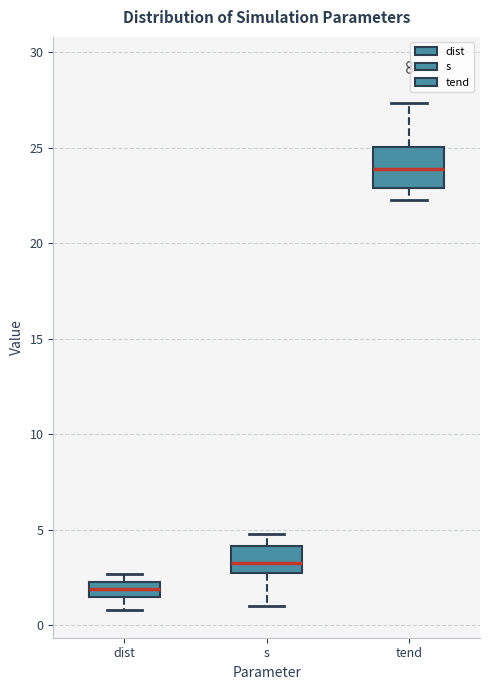

Reading left to right, read every box against the y-axis: the position of its median line, the range the box covers, and the ends of its whiskers. The values are not printed on the chart, so give them approximately, as read against the axis.

dist: median 2.0, box 1.5 to 2.5, whiskers 1.0 to 2.5 (above the box's upper edge)
s: median 3.0, box 2.5 to 4.0, whiskers 1.0 to 5.0
tend: median 24.0, box 23.0 to 25.0, whiskers 22.0 to 27.5